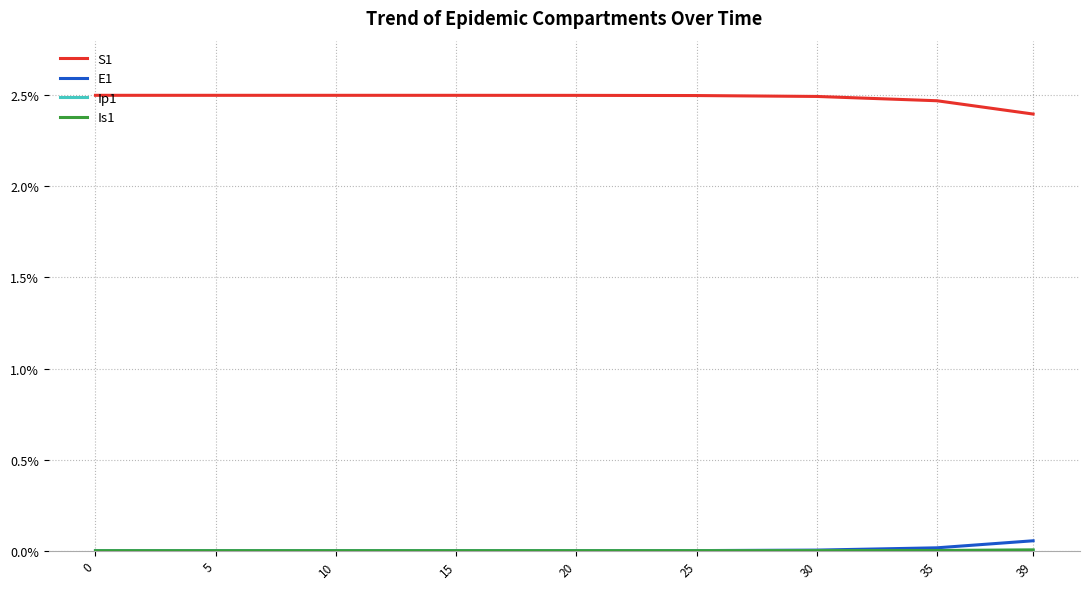

Which series has the largest total across all categories?

S1